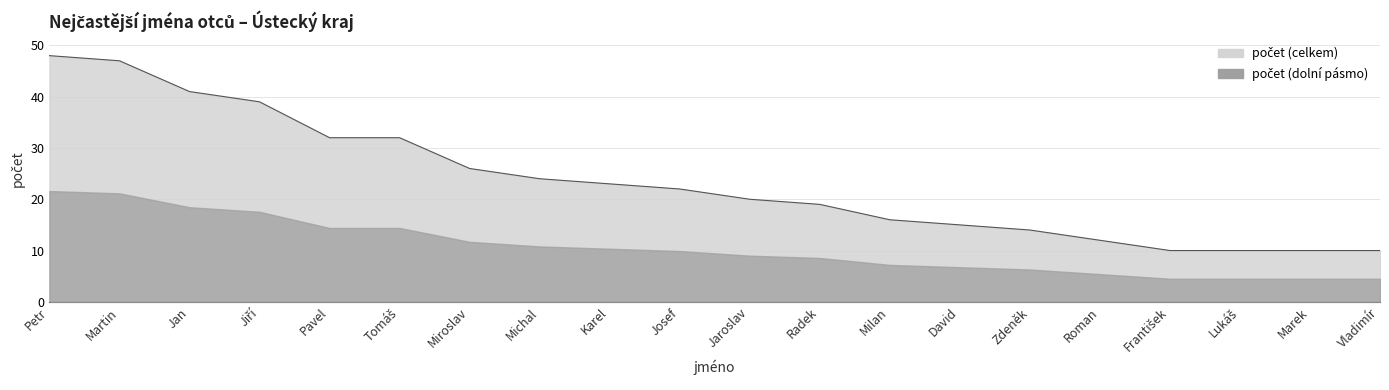

What position from the left is Zdeněk?

15